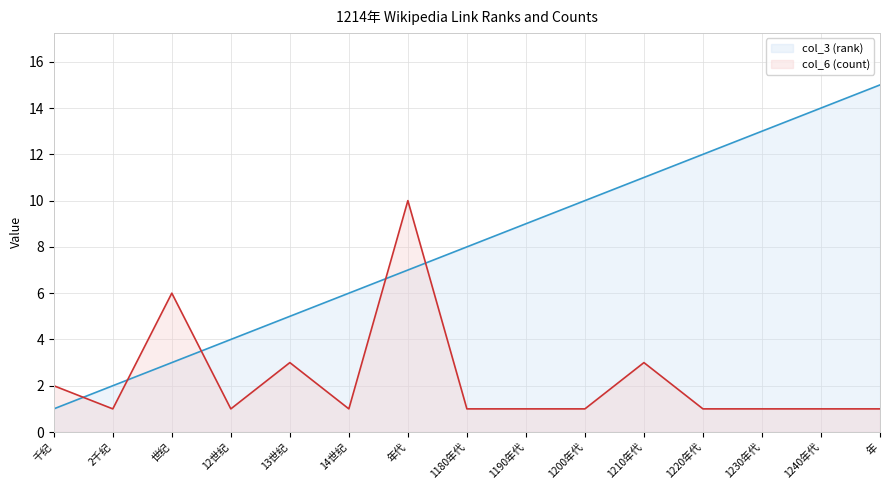

The col_6 (count) series shows 1 at 1180年代. True or false?

True